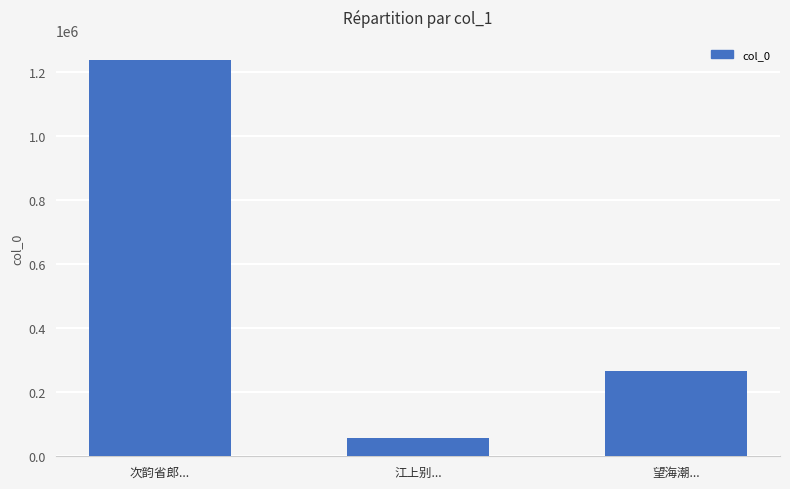

What is the minimum value shown in the chart?

55714